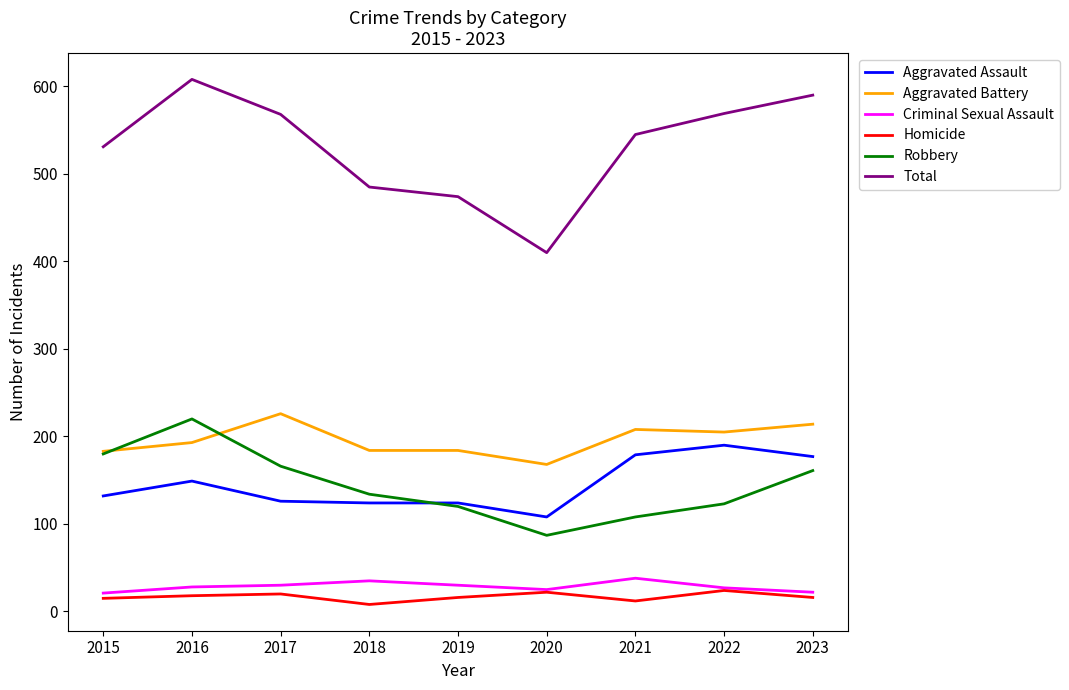

At which category is the sum across all series the highest?

2016